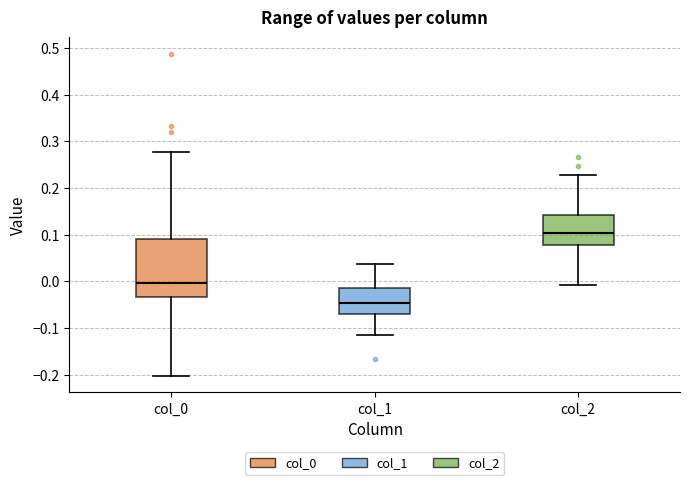

Which box is the tallest, from its lower edge to its upper edge?

col_0